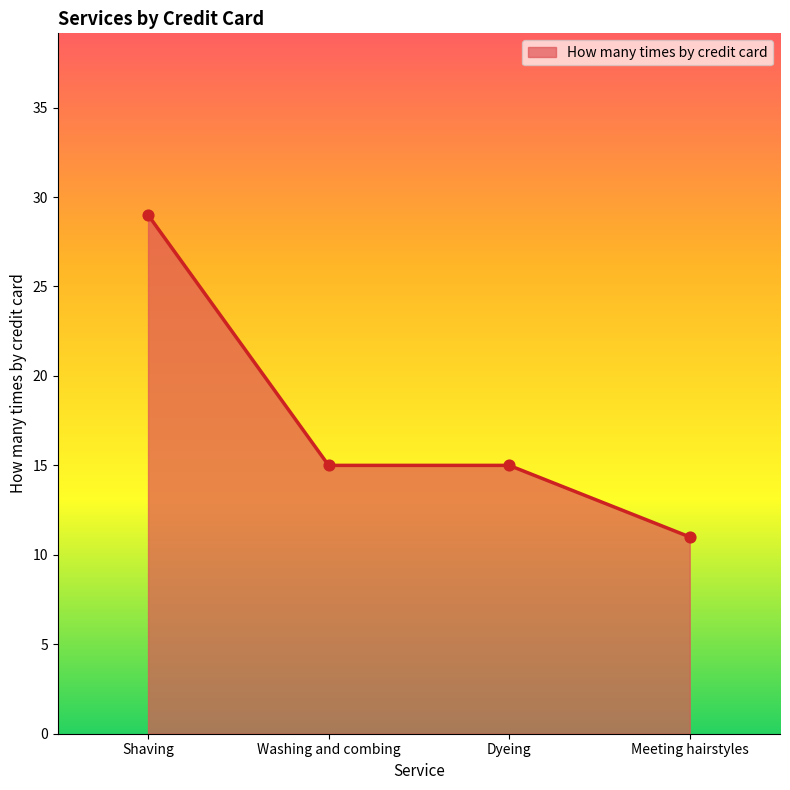

What is the ratio of the value at Dyeing to the value at Meeting hairstyles?

1.4